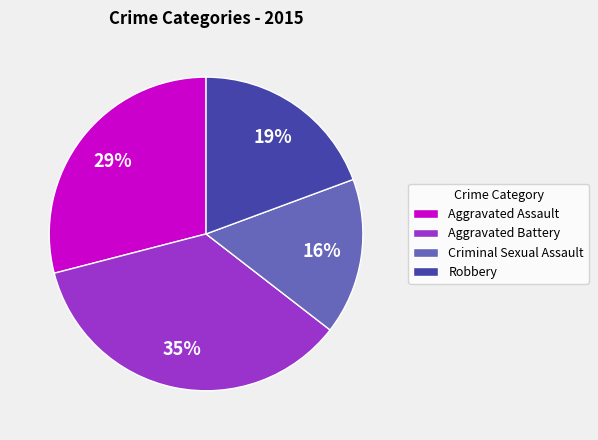

What percentage is the Criminal Sexual Assault slice, to the nearest percent?

16%